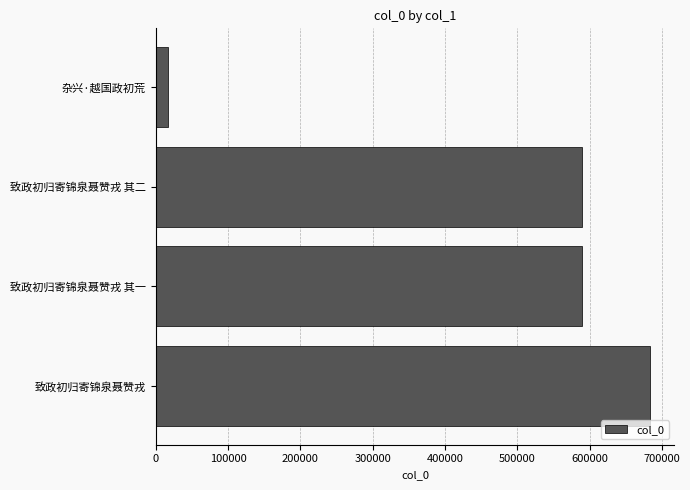

What is the greatest value displayed?

682667